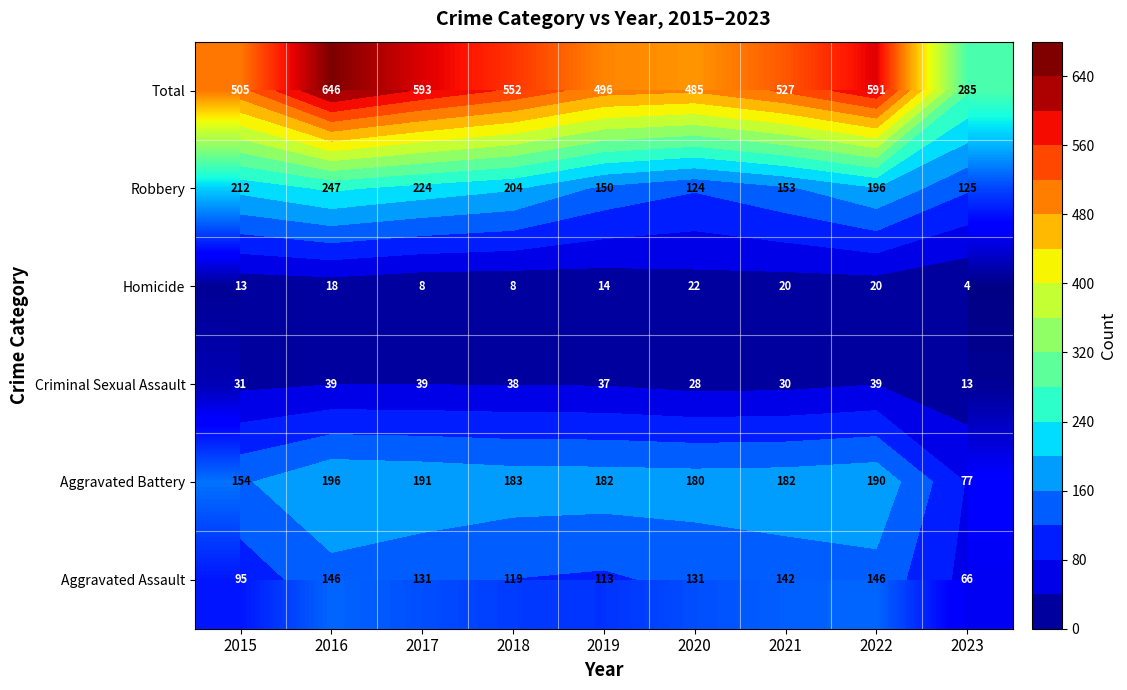

At 2020, list the series in order from largest to smallest.

Total, Aggravated Battery, Aggravated Assault, Robbery, Criminal Sexual Assault, Homicide